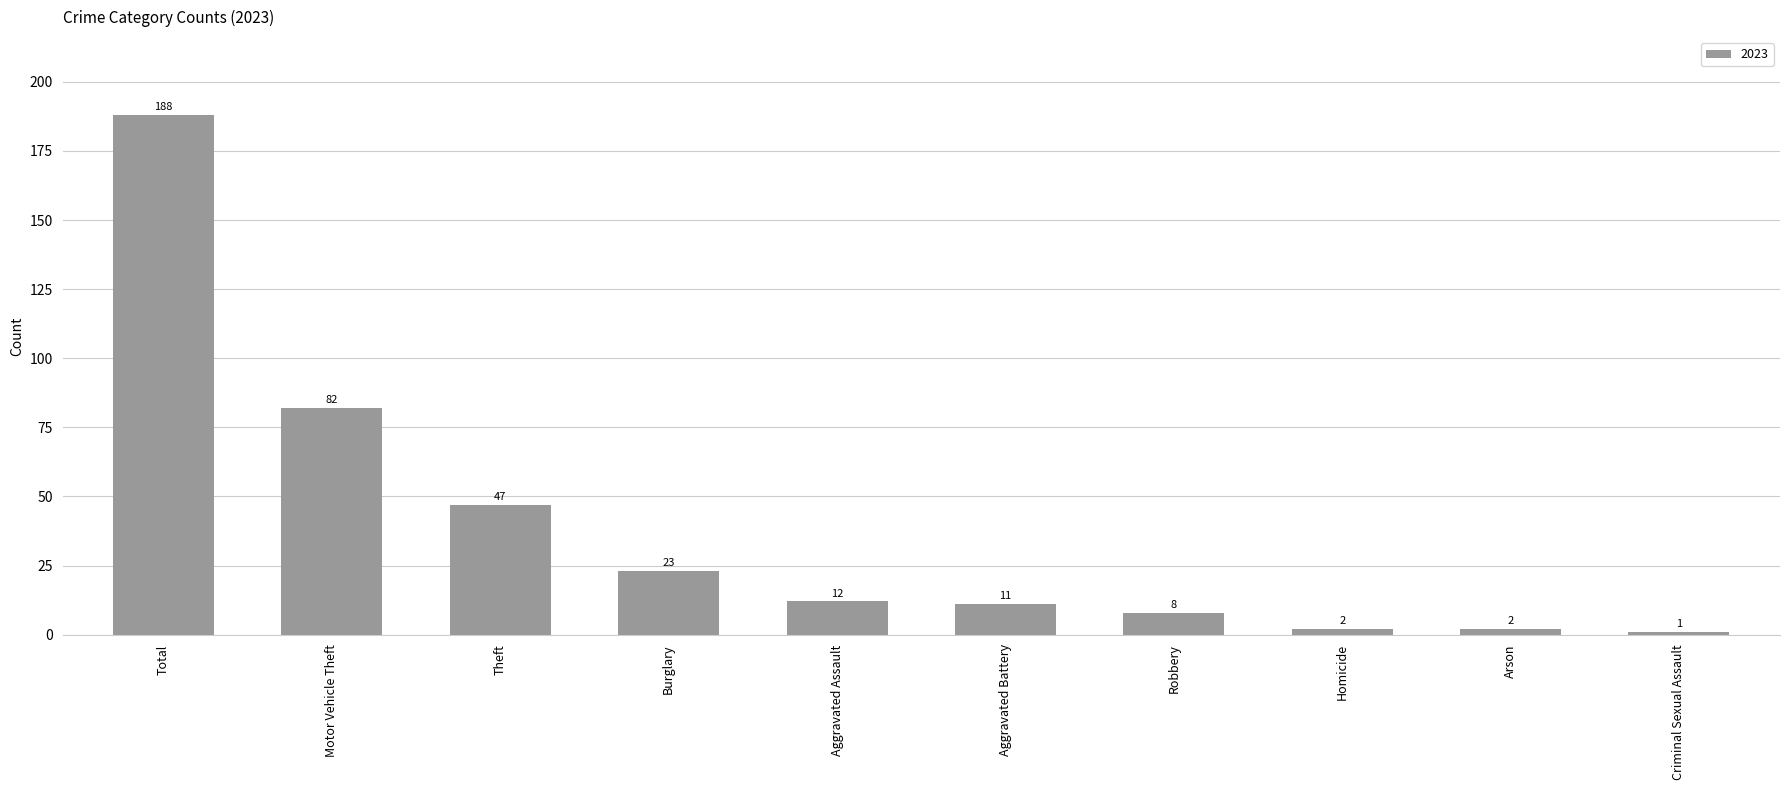

Is it true that the value at Total is 188?

True